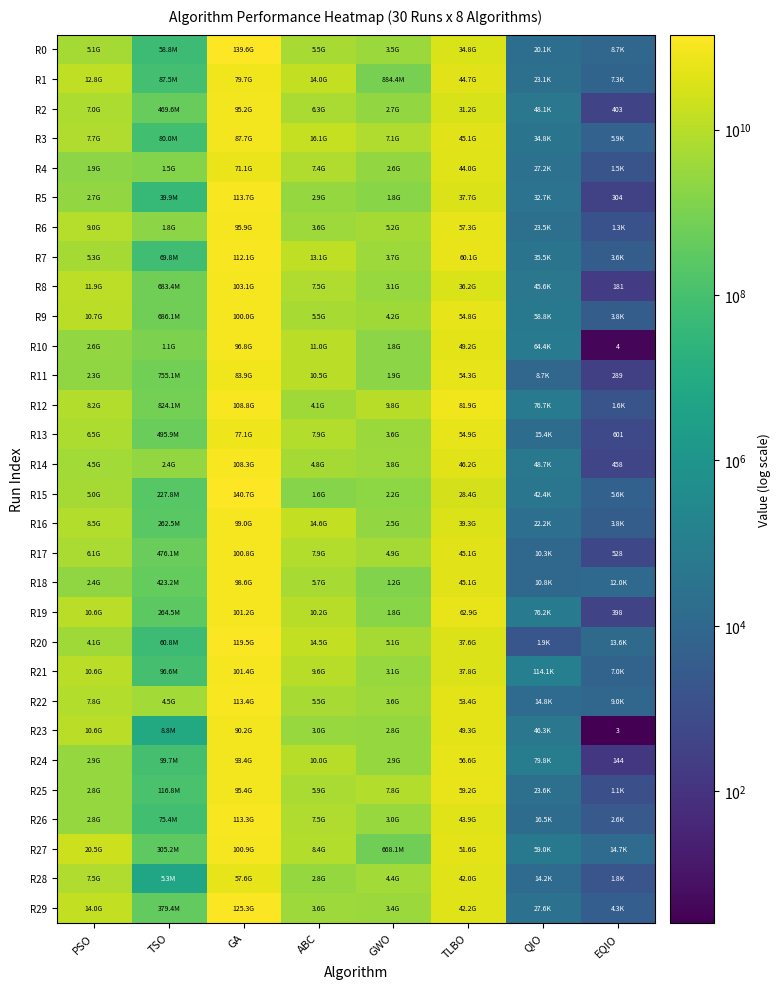

How many data points in R8 are above 7548628706?

4